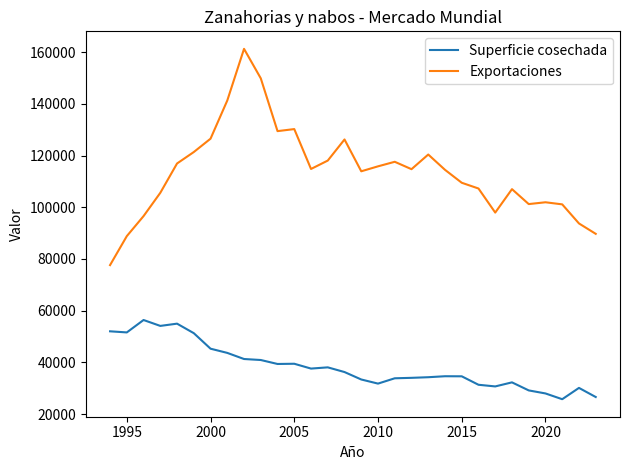

How many data points in Superficie cosechada are less than 36280?

15